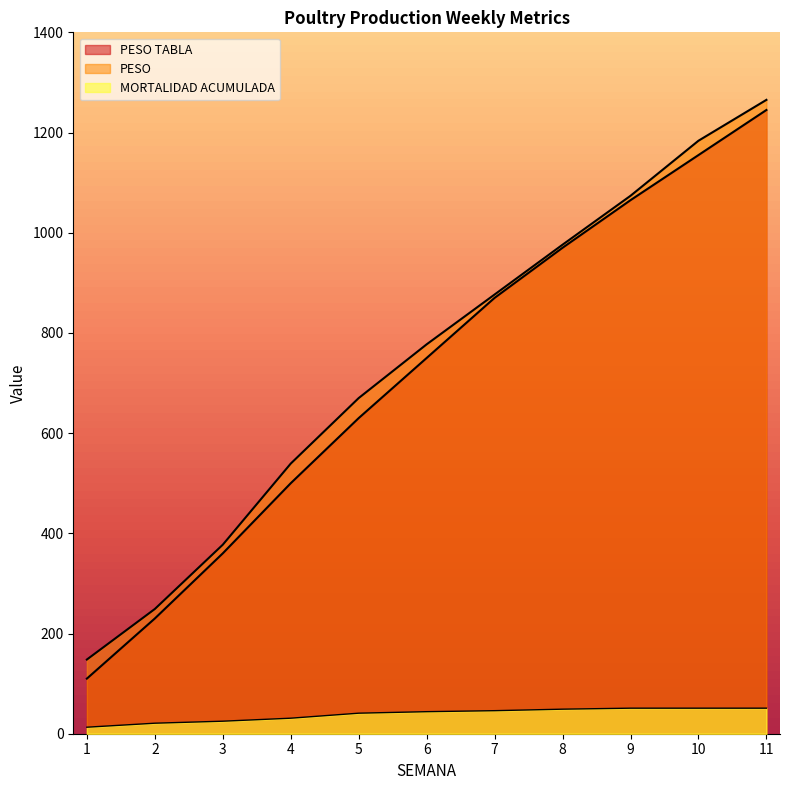

Reading left to right, list all the values displayed in this chart.

SALDO FIN SEMANA: 13.0	21.0	25.0	31.0	41.0	44.0	46.0	49.0	51.0	51.0	51.0
PESO: 148.1	249.0	377.3	539.2	670.0	777.2	876.7	976.1	1073.7	1183.6	1265.2
PESO TABLA: 110.0	230.0	360.0	500.0	630.0	750.0	870.0	970.0	1065.0	1155.0	1245.0